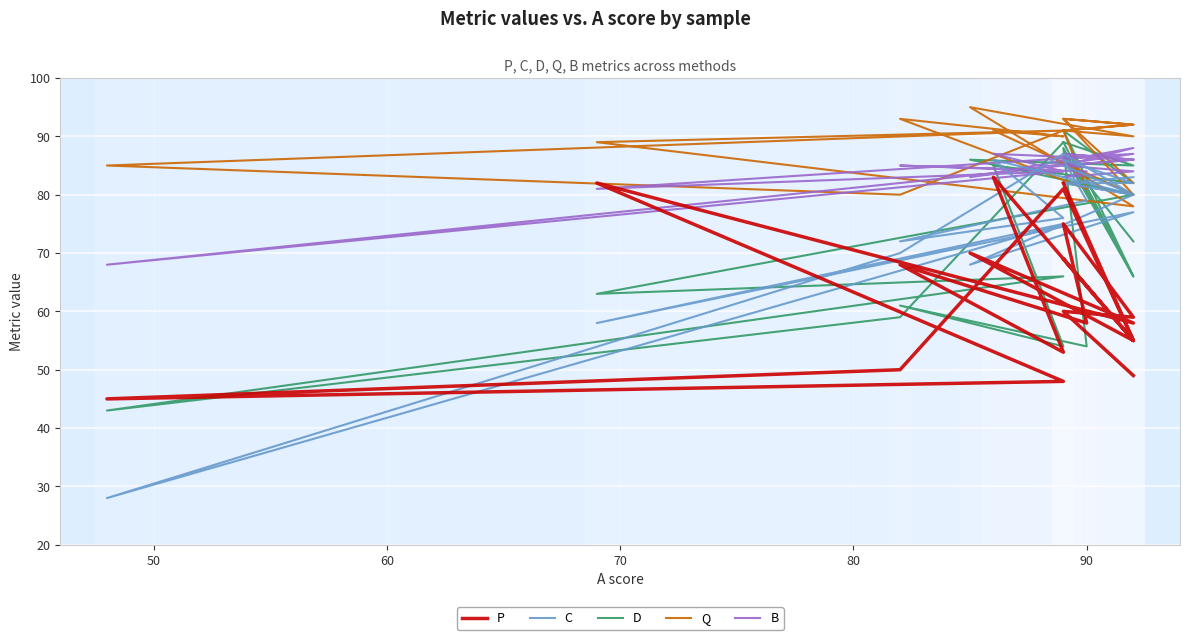

What is the maximum value for P?

83